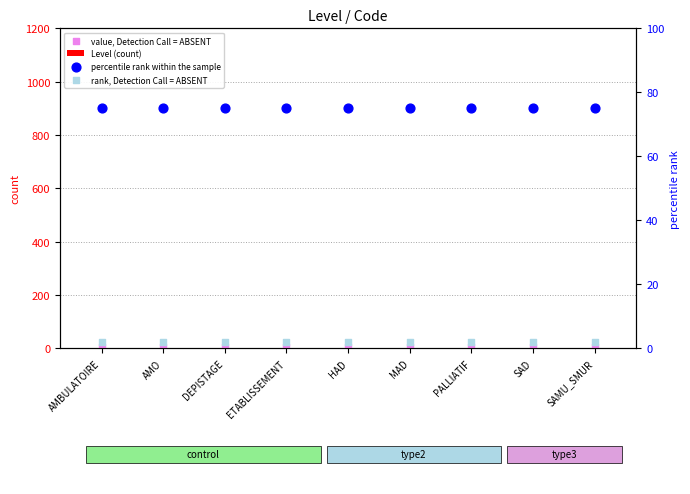

What is the total value across all series at HAD?

83